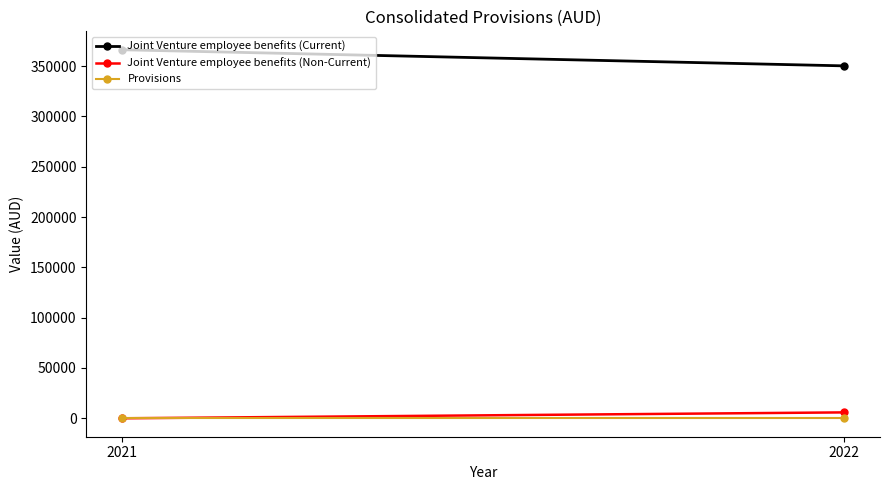

Reading left to right, what are all the values shown in this chart?

Joint Venture employee benefits (Current): 350206	366211
Joint Venture employee benefits (Non-Current): 5866	0
Provisions: 0	0